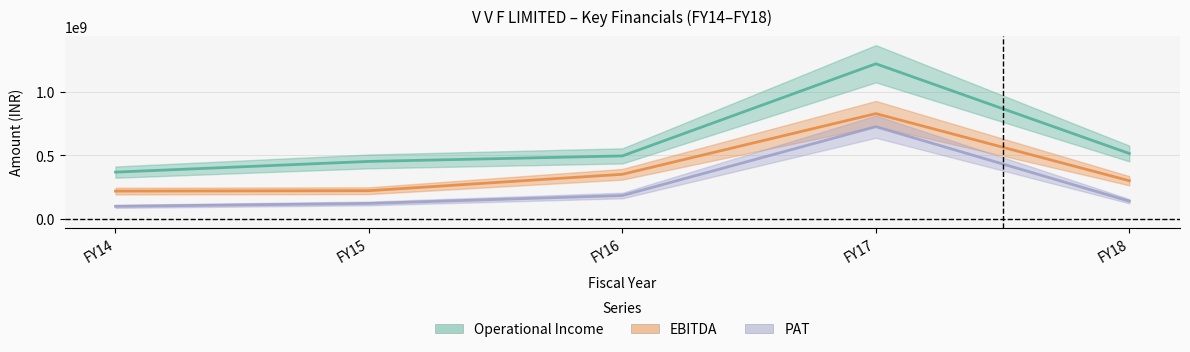

What is the value of the EBITDA point at the 5th from the left?

300920000